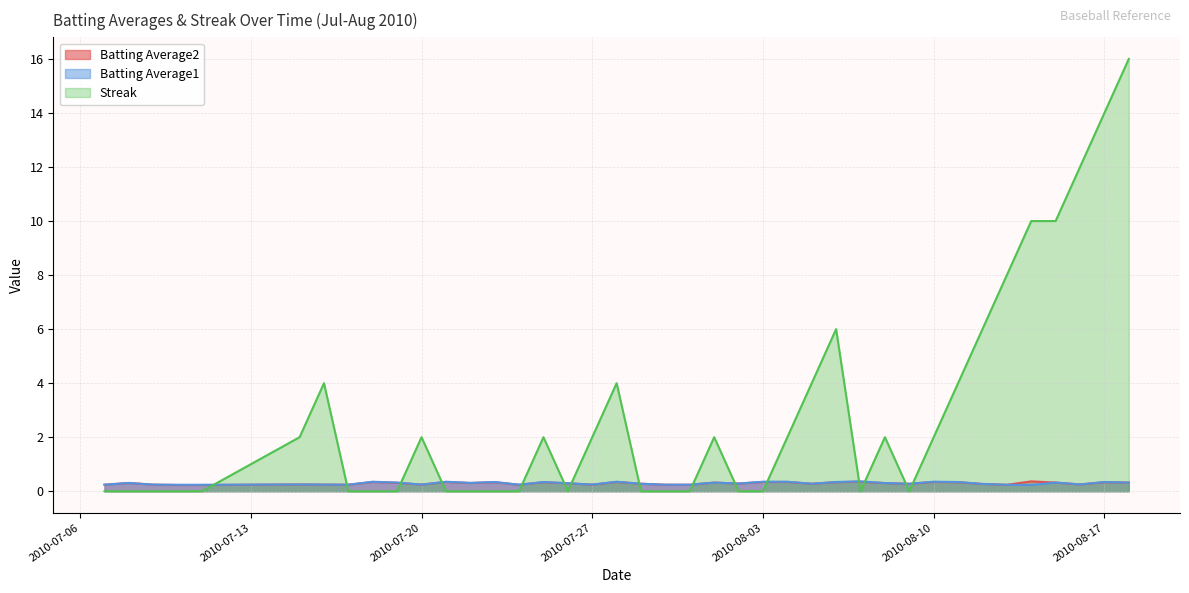

Is it true that Batting Average2 equals 0.2 at 2010-08-07?

False